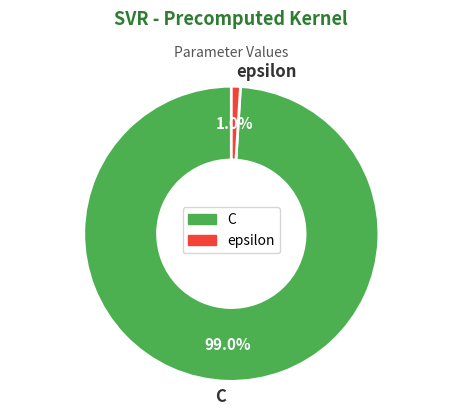

Which has a higher value, C or epsilon?

C